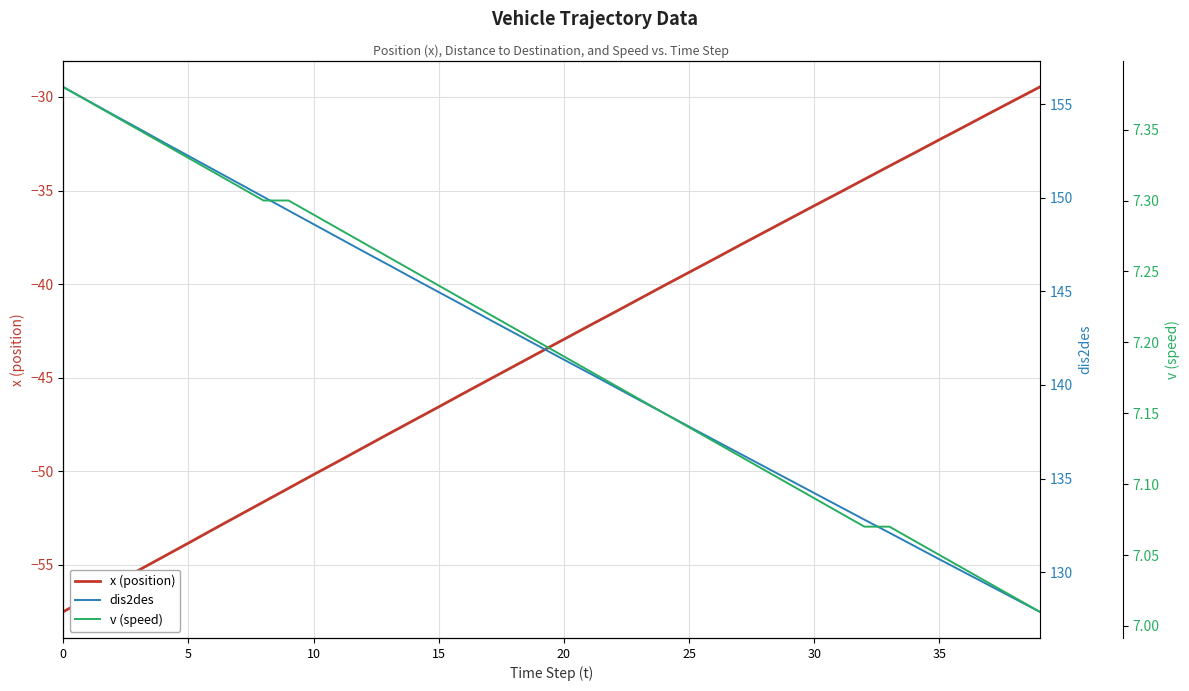

How many lines are shown in the chart?

3